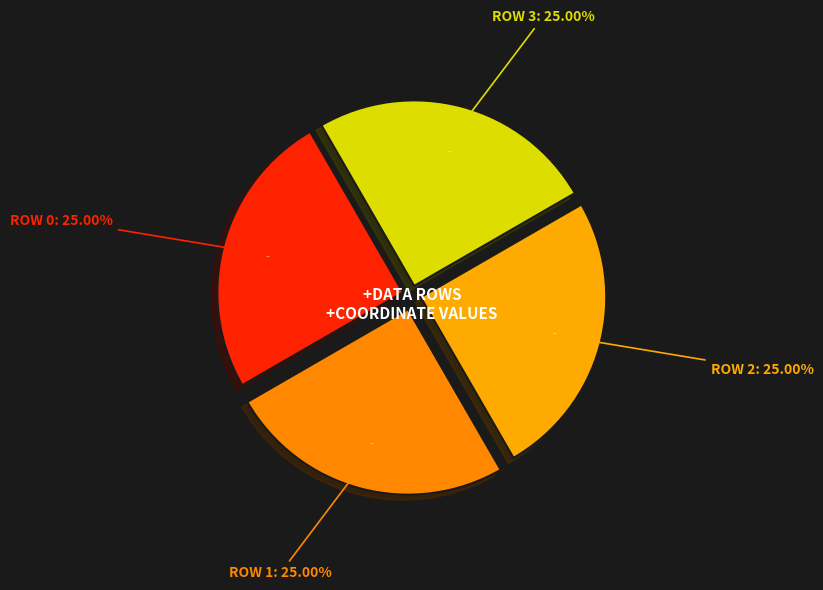

Combined, do 0 and 2 account for over 50%?

No